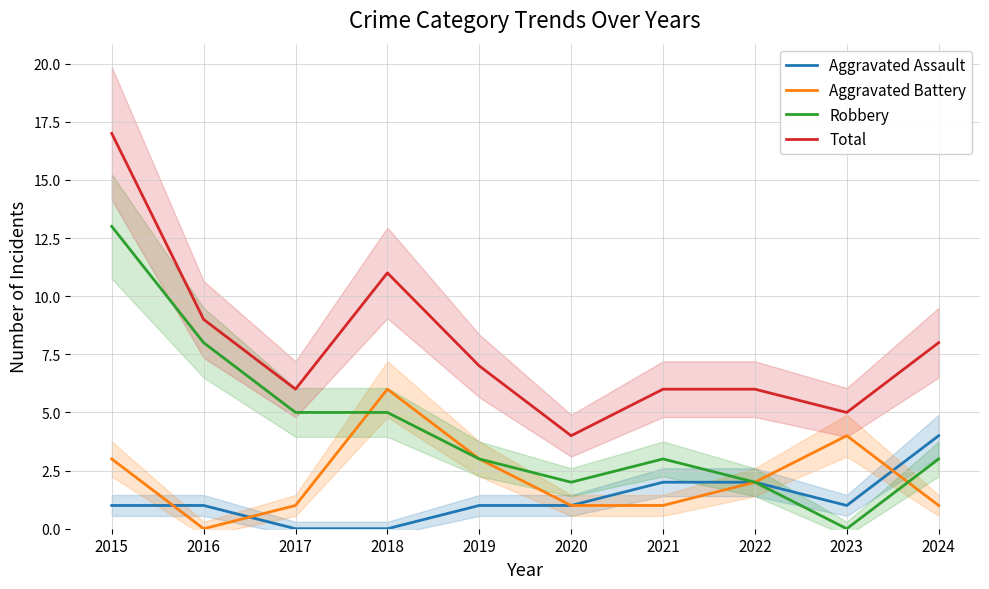

Where is Aggravated Assault nearest to the value 2?

2021